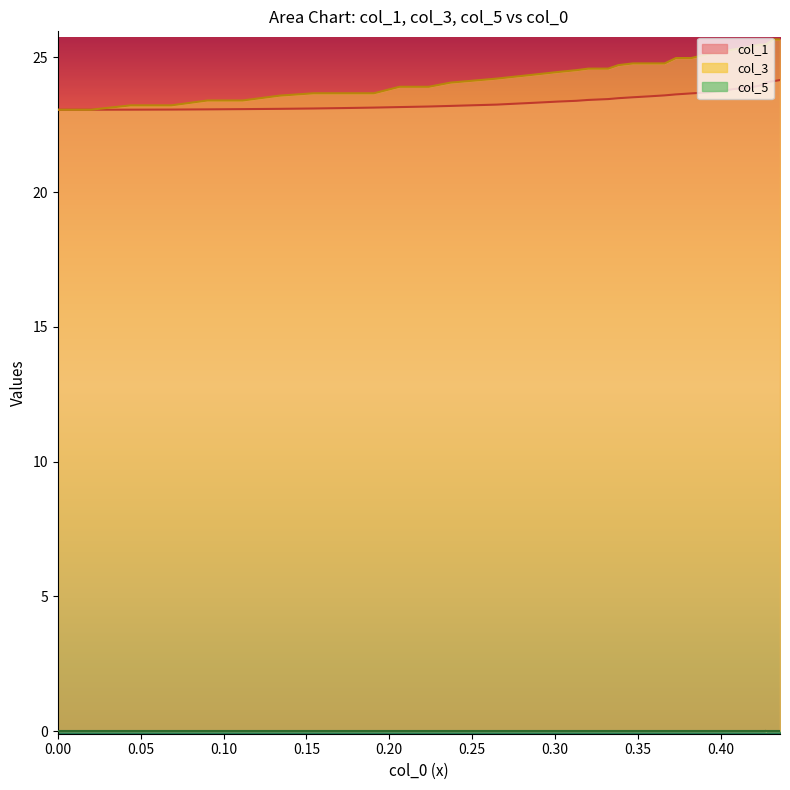

Is the value of col_1 at 0.20 greater than the value of col_3 at 20?

No